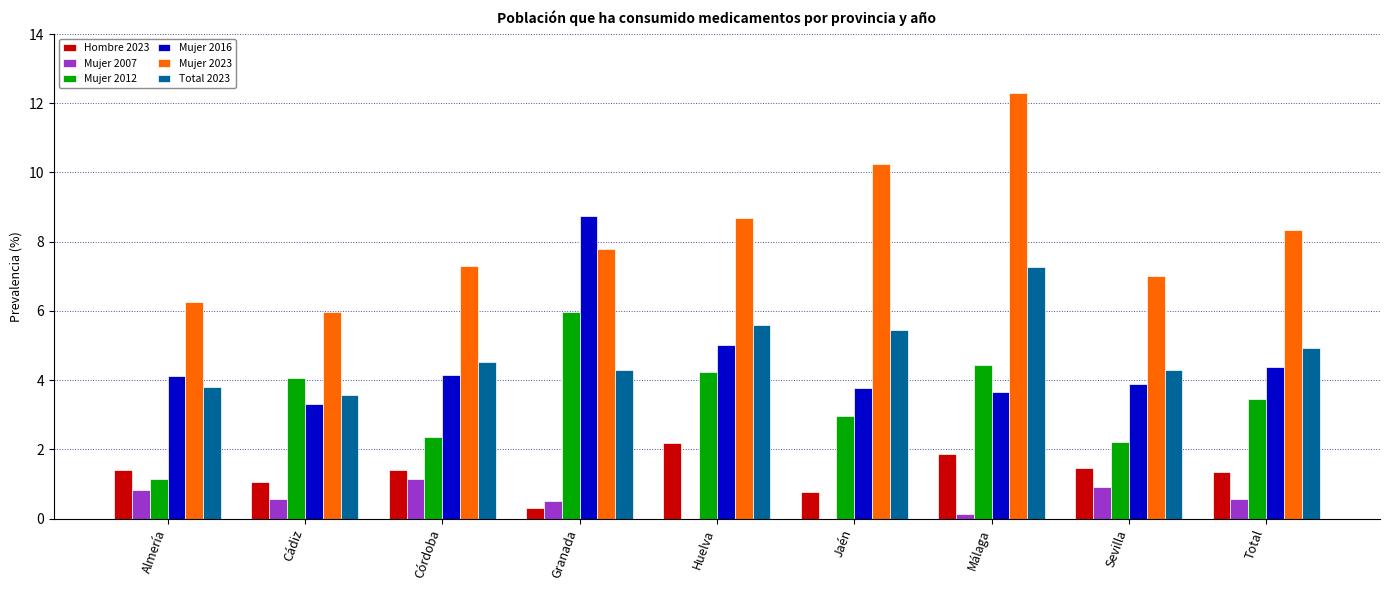

What is the highest value of the Mujer 2016 series?

8.7